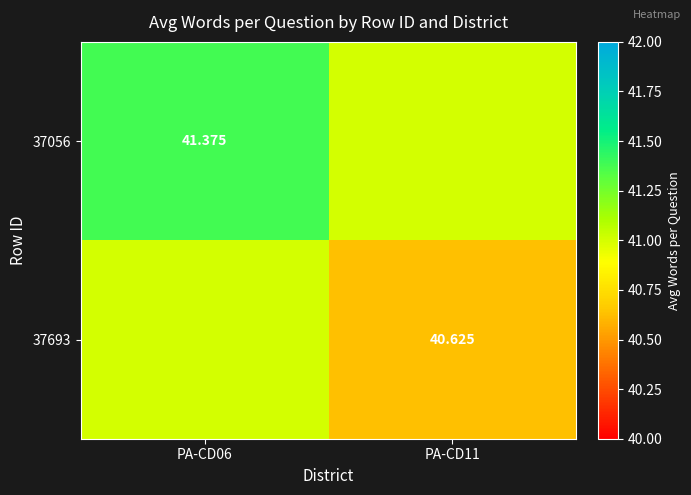

How many data points in 37056 are above 41?

1